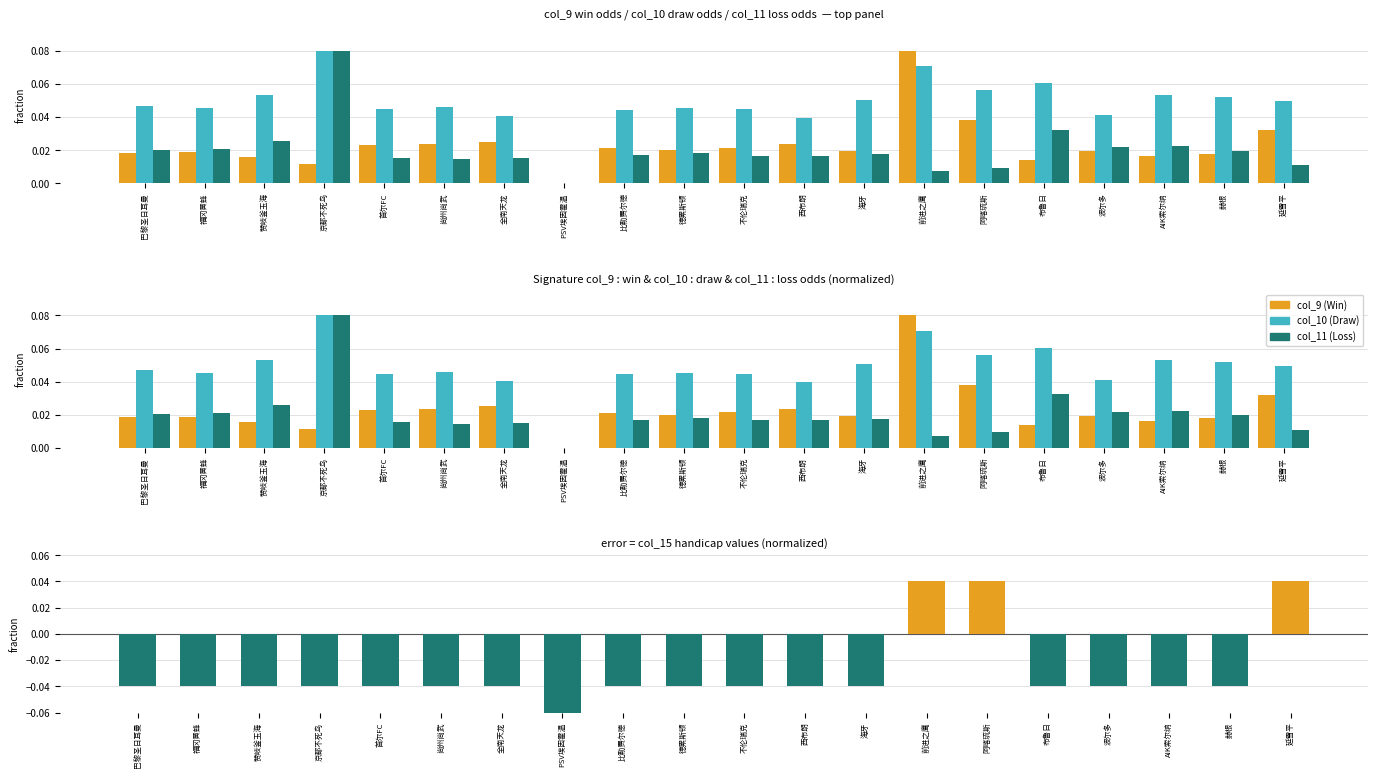

True or false: col_9 has a value of 0.0 at 京都不死鸟.

False